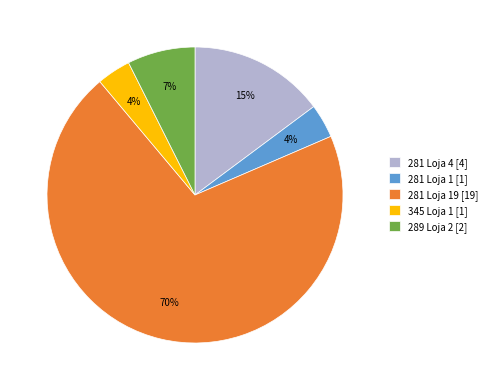

Do 281 Loja 19 [19] and 281 Loja 4 [4] together represent more than half of the pie?

Yes